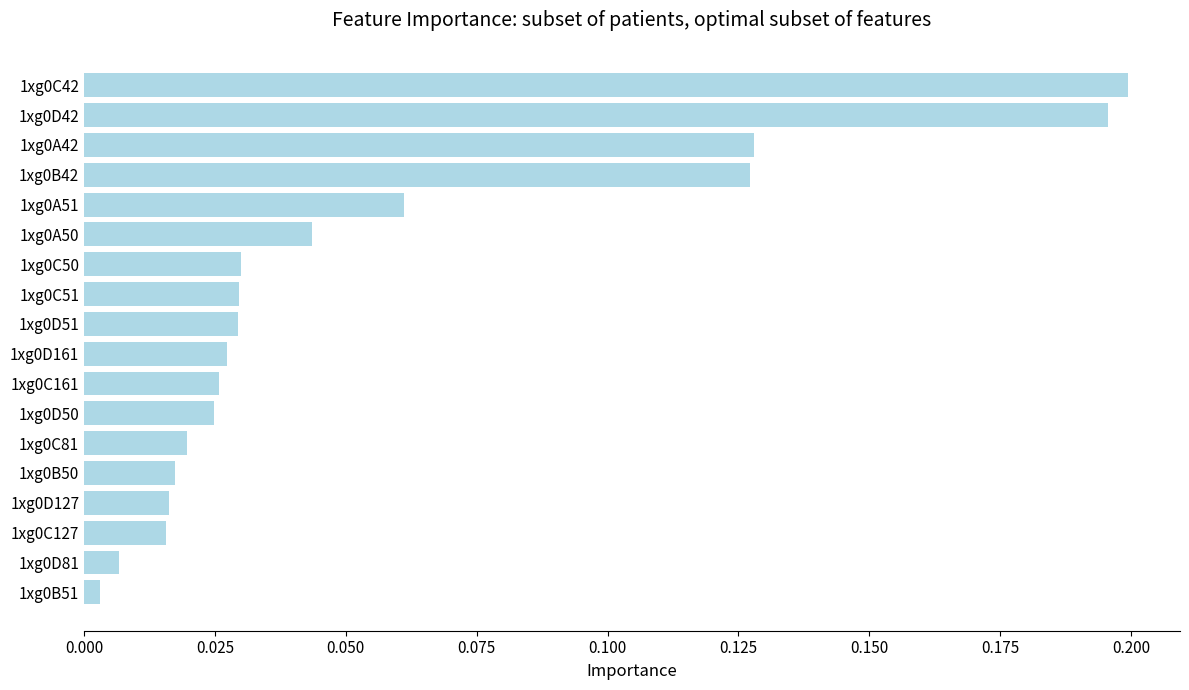

The chart shows a value of 0.2 at 1xg0D42. True or false?

True